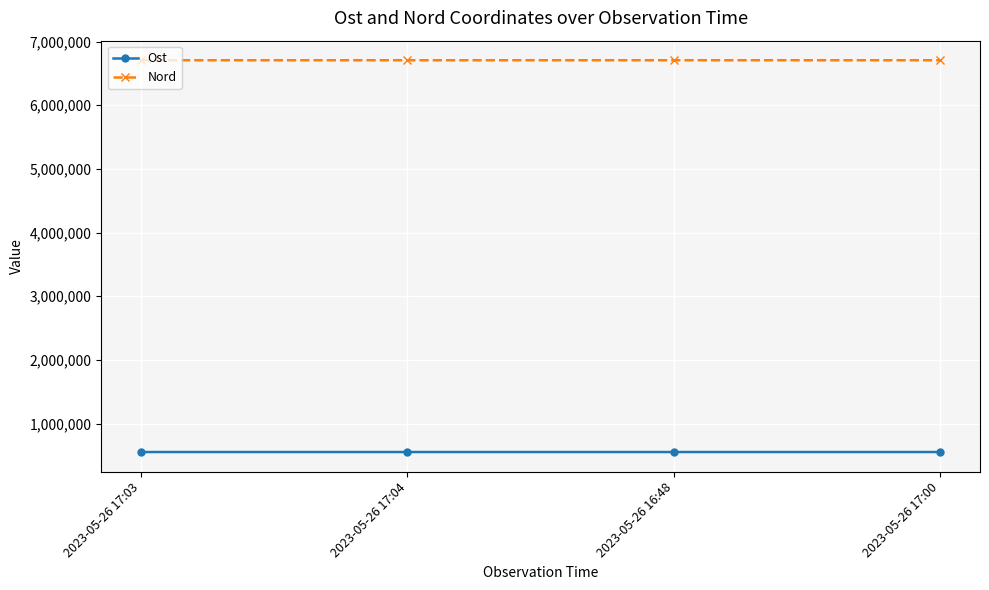

How many values in the Ost series exceed 552848?

3